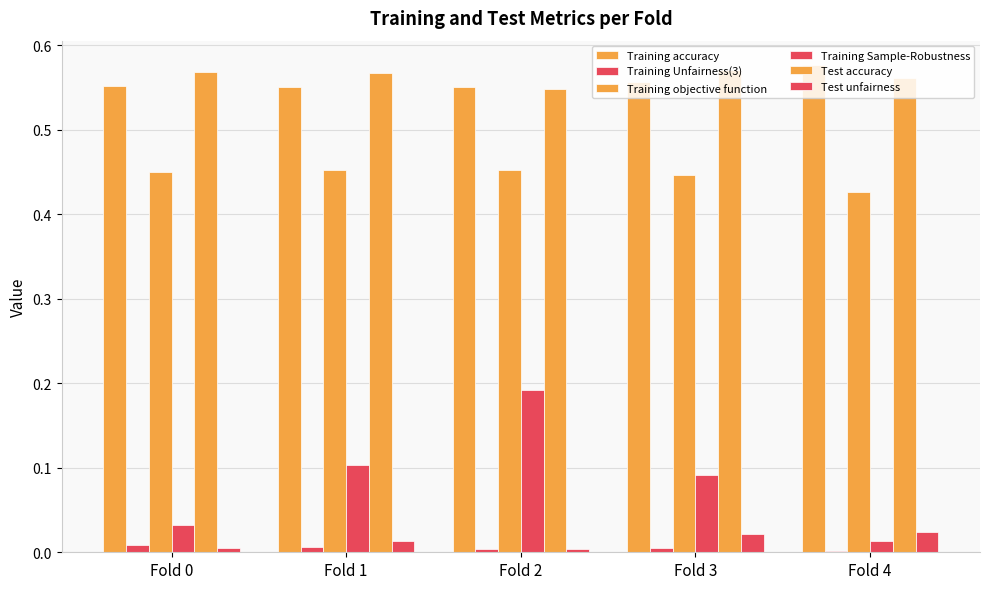

How many groups of bars are there?

5